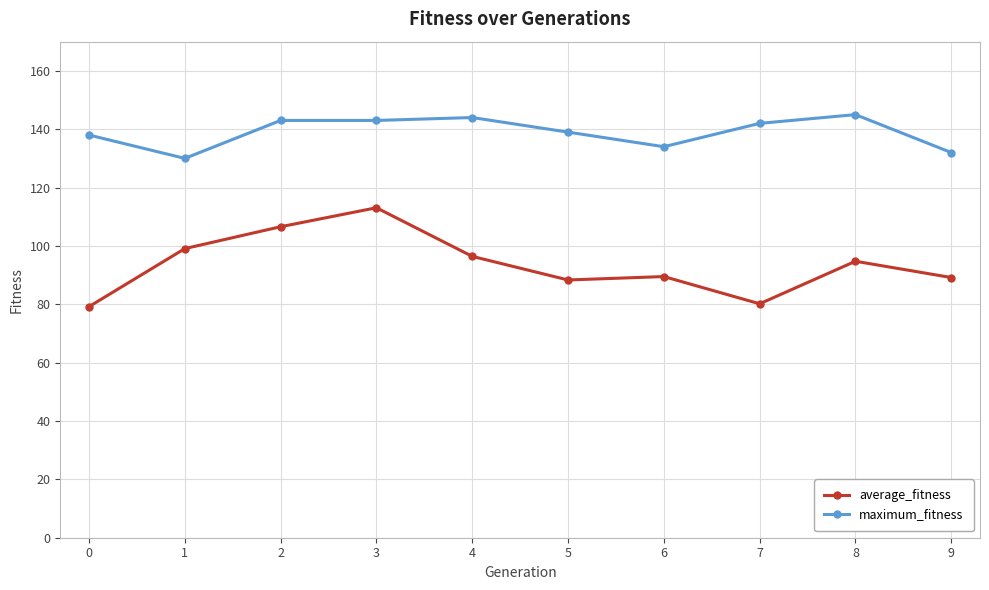

What is the value of the maximum_fitness point at the 4th from the left?

143.0